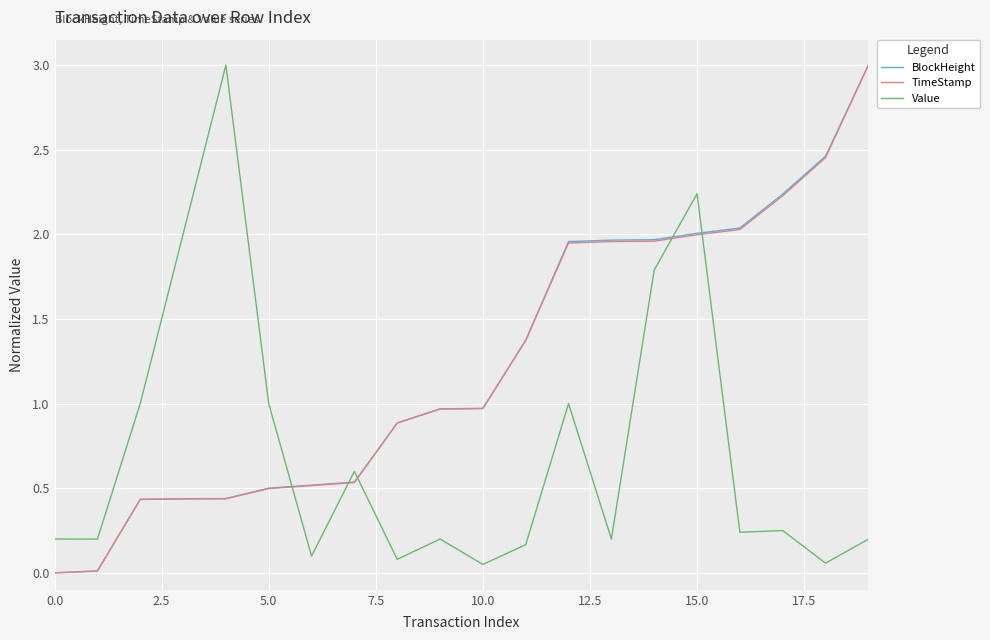

What is the maximum value shown in the chart?

3.0